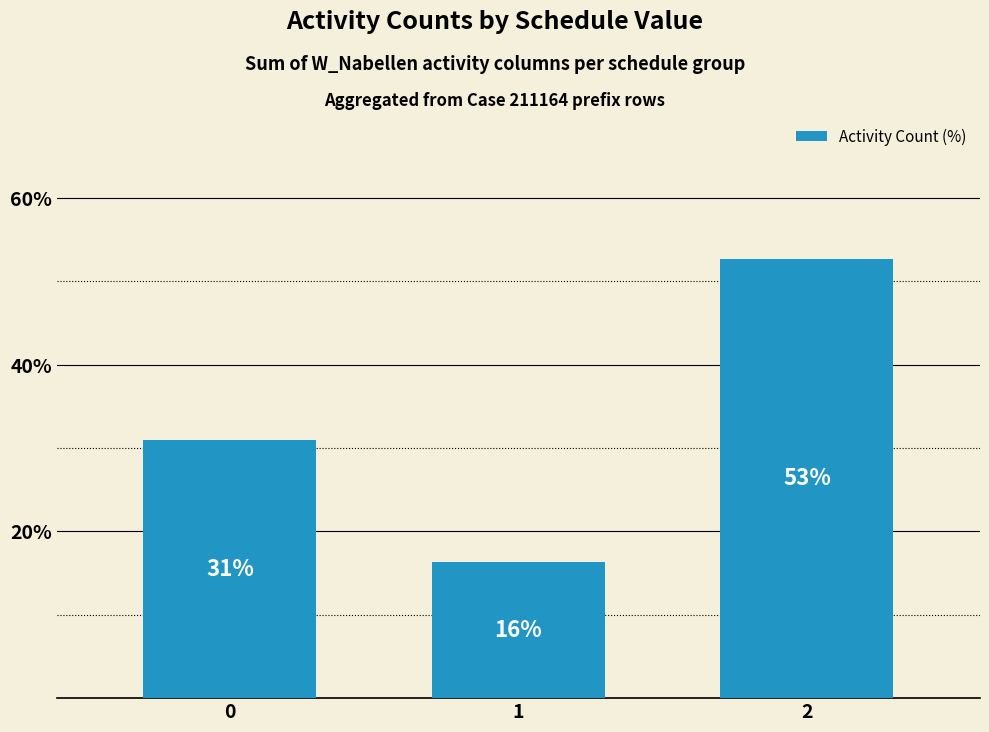

Does the chart contain any negative values?

No